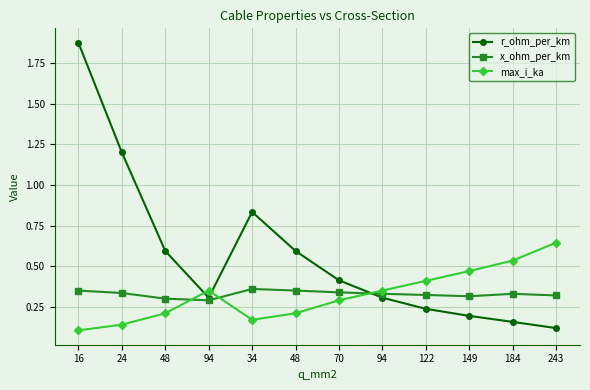

How many max_i_ka values are between 0 and 1?

12